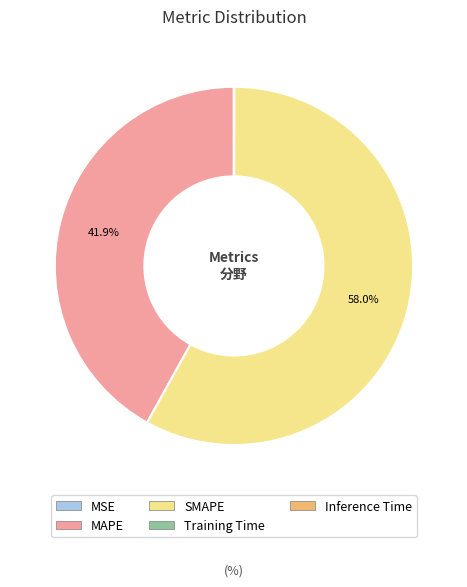

How much of the chart is everything except MAPE?

58.1%